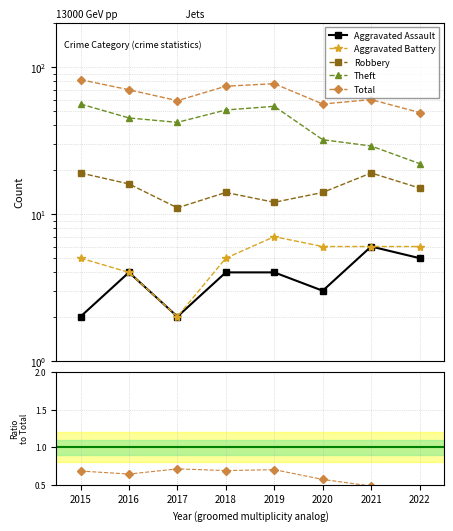

Is it true that Aggravated Battery equals 2 at 2017?

True